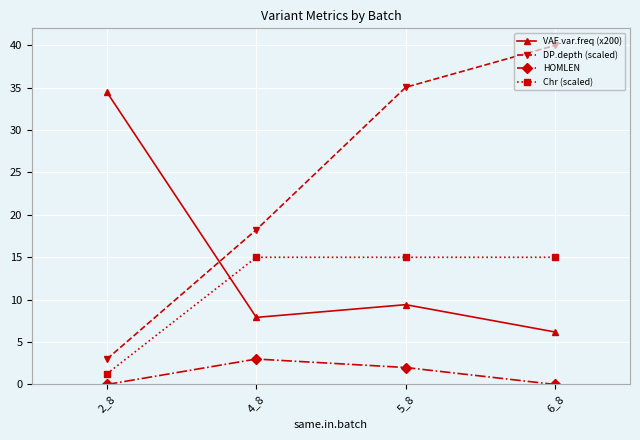

True or false: DP.depth (scaled) and HOMLEN intersect in this chart.

False